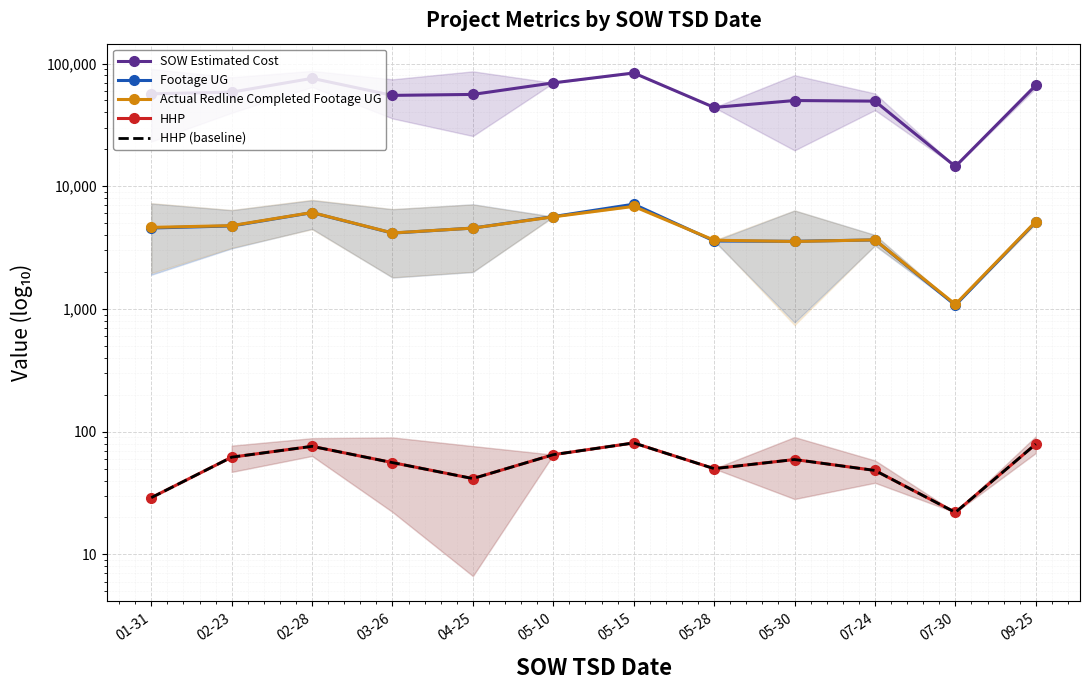

How many data points in Footage UG are above 4568?

6